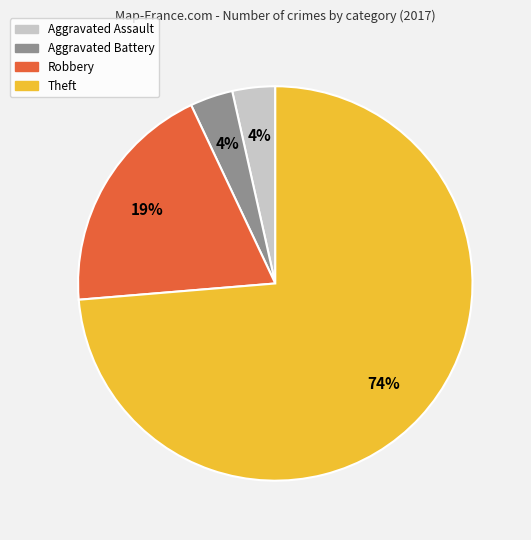

Is it true that Aggravated Battery is 4% of the pie?

True